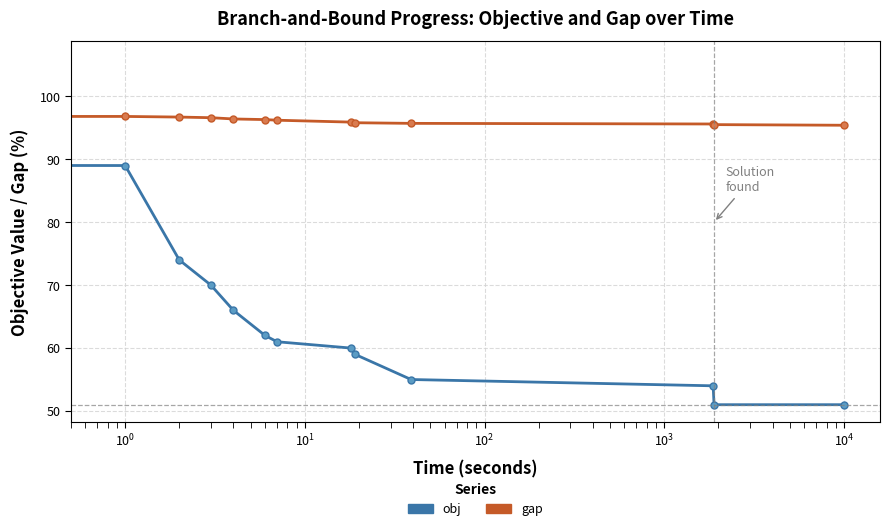

True or false: obj and gap cross at least once.

True